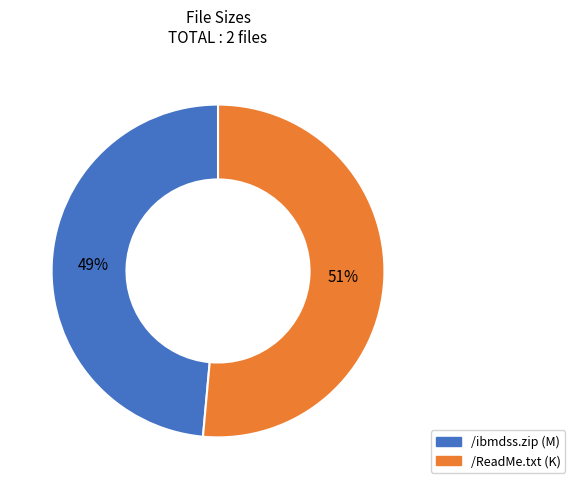

Do /ReadMe.txt and /ibmdss.zip together represent more than half of the pie?

Yes